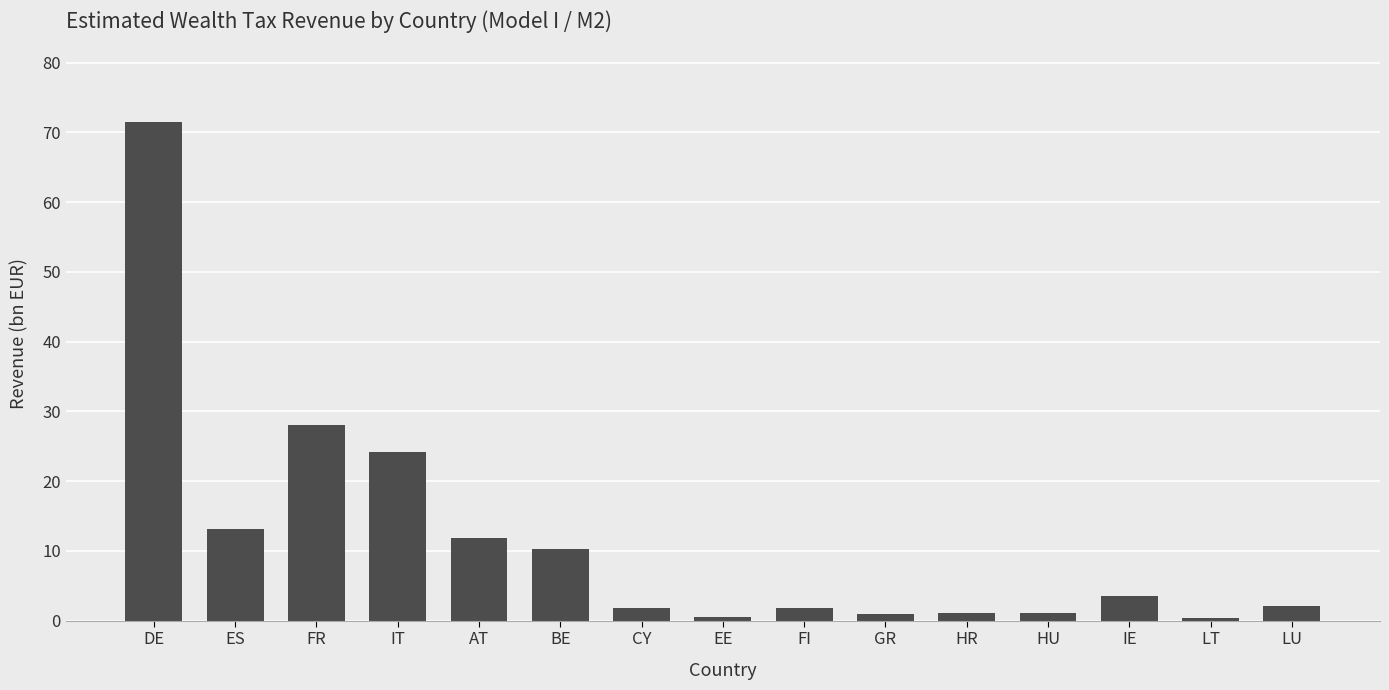

Which category has the highest value across all series?

DE